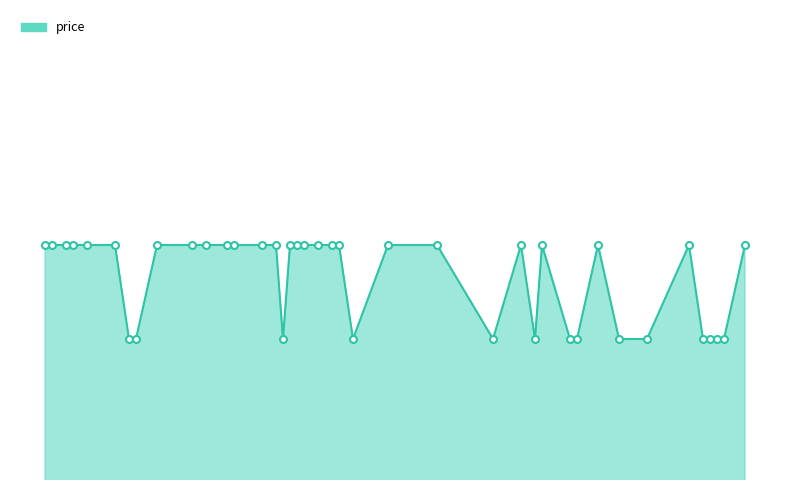

Does the chart have visible grid lines?

No